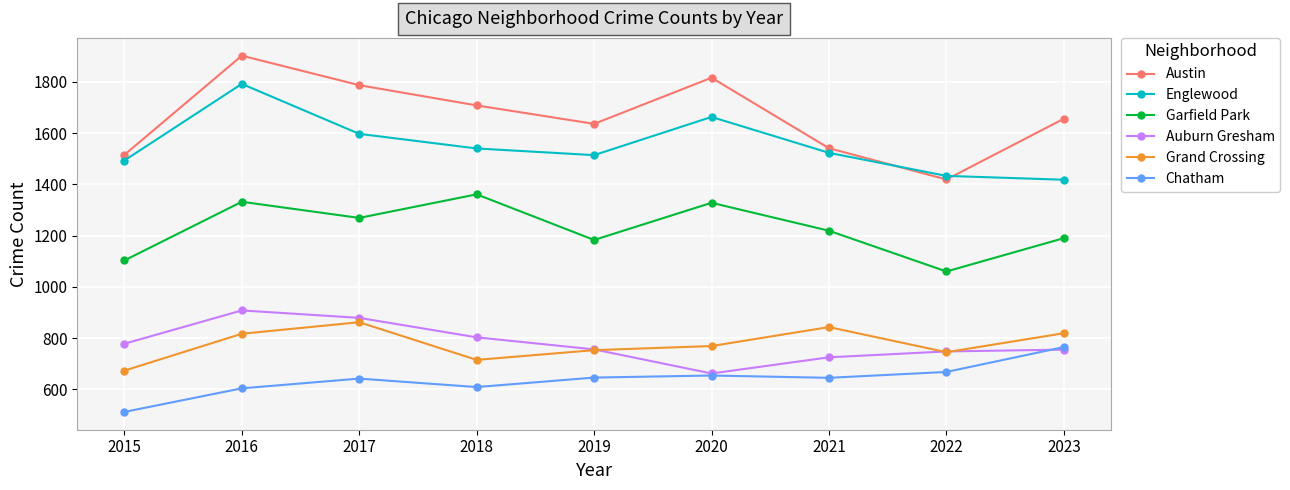

What is the average value of the Grand Crossing series?

777